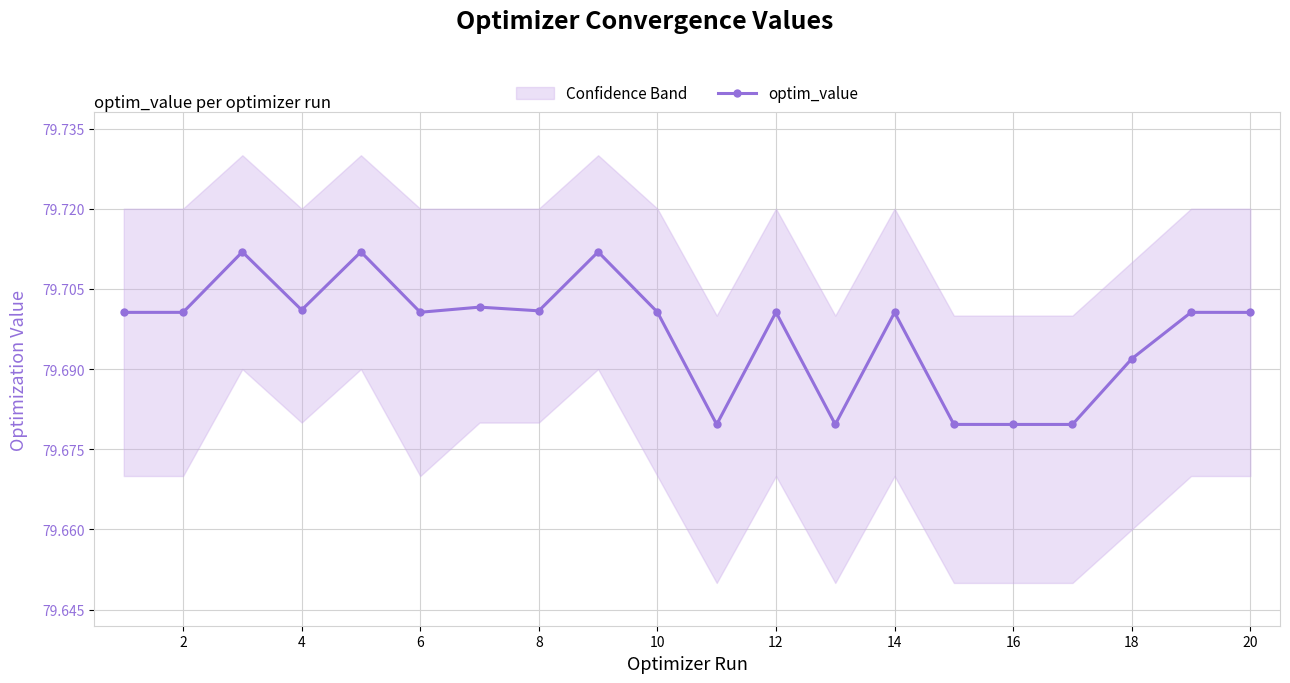

Does the chart have visible grid lines?

Yes